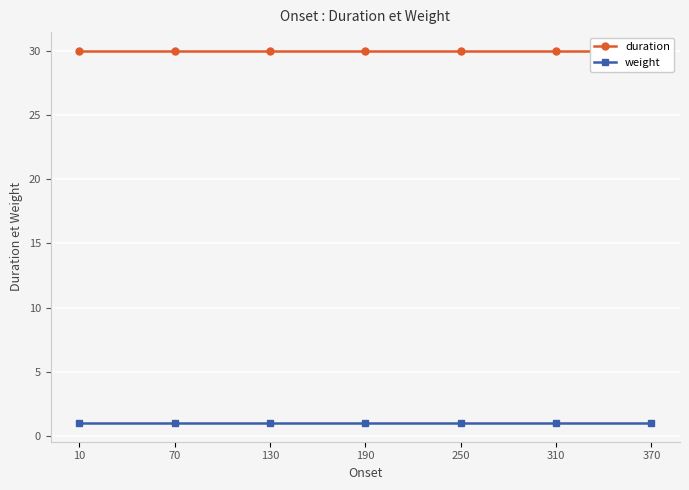

Does the chart display data point markers on the line(s)?

Yes